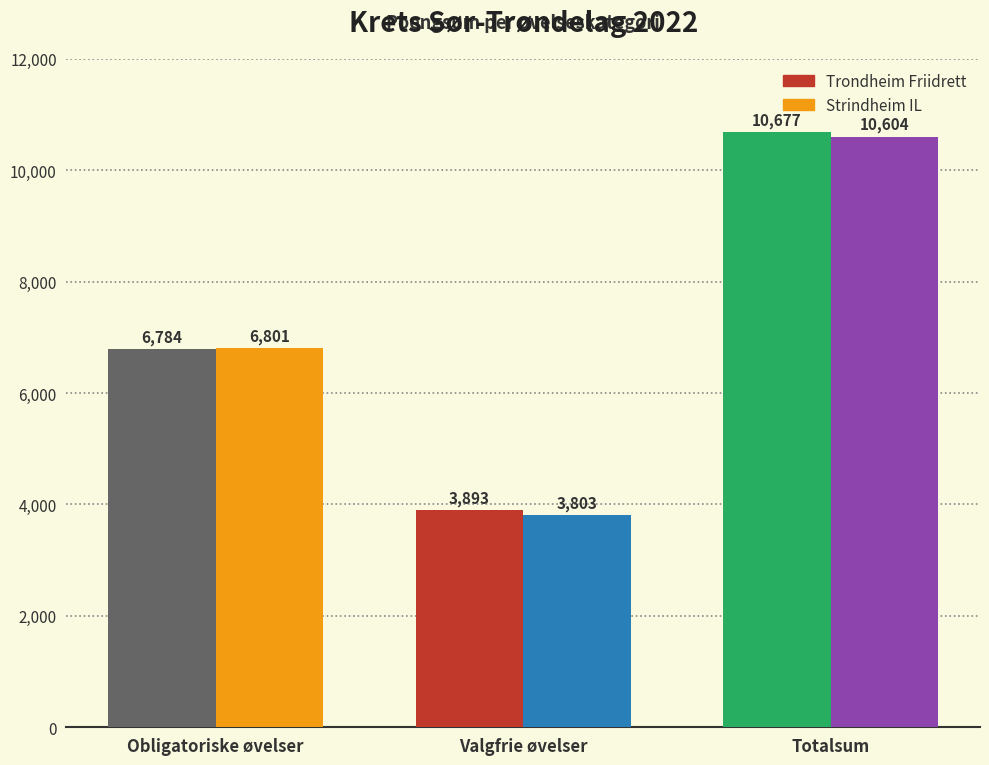

What is the sum of all Trondheim Friidrett values?

21354